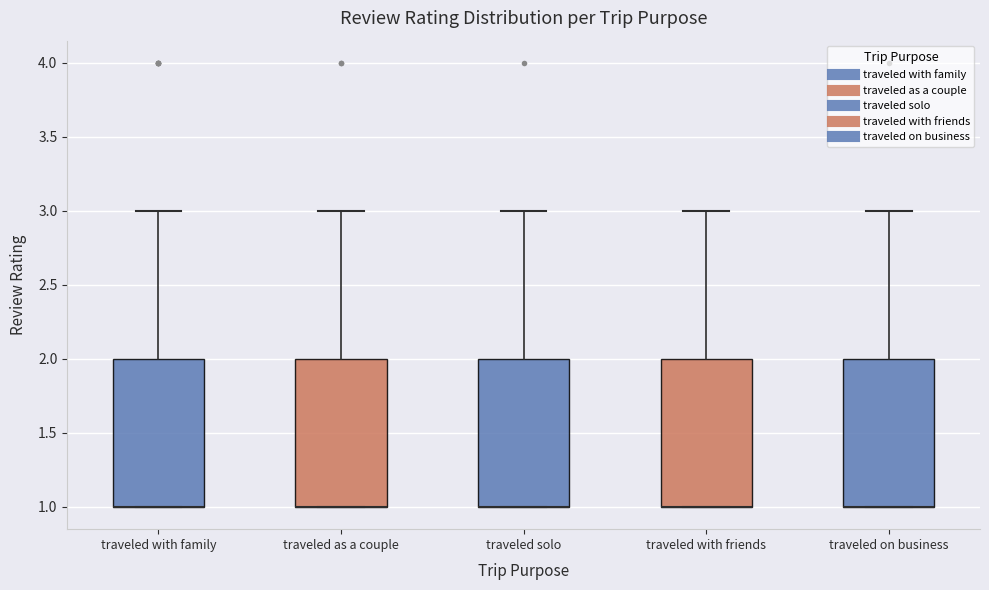

Where is the upper edge of the box for traveled solo on the y-axis? The values are not printed on the chart, so give them approximately, as read against the axis.

2